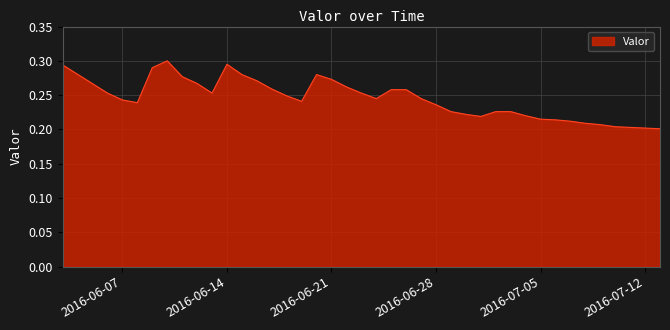

What is the minimum value shown in the chart?

0.2